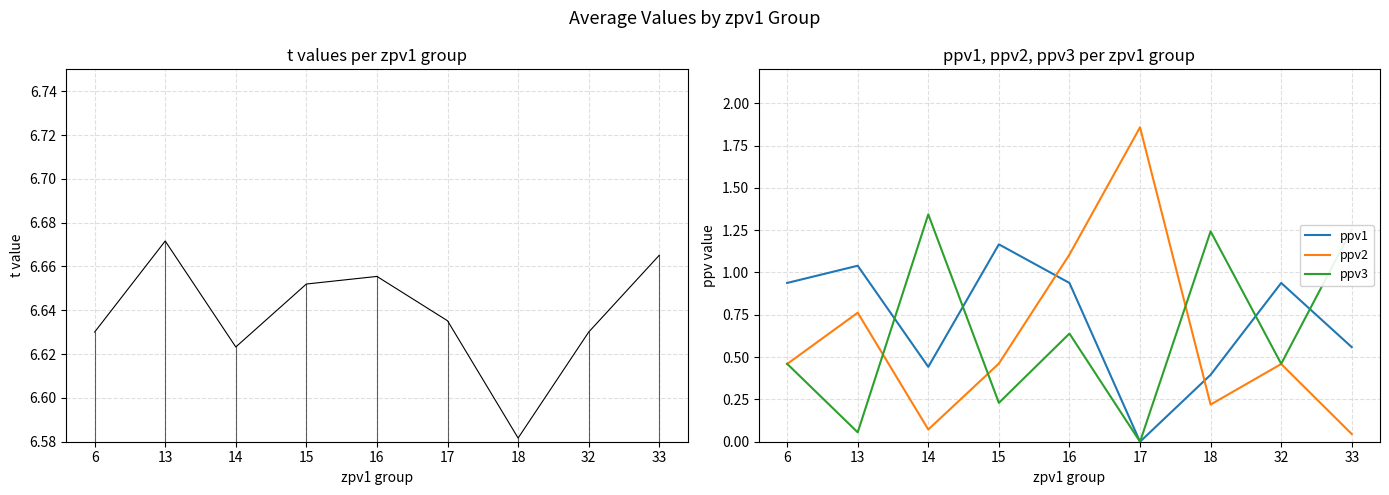

After their last crossing, which series has the higher values: ppv2 or ppv1?

ppv1